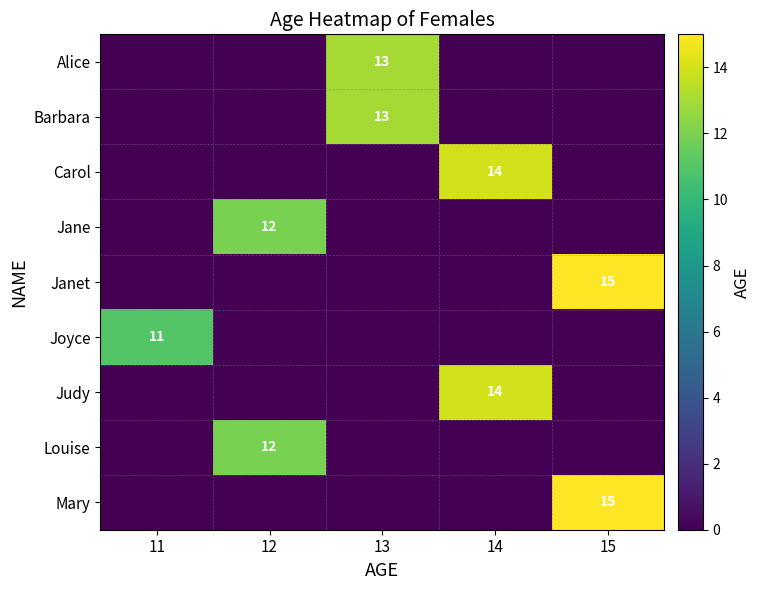

What is the maximum value shown in the chart?

15